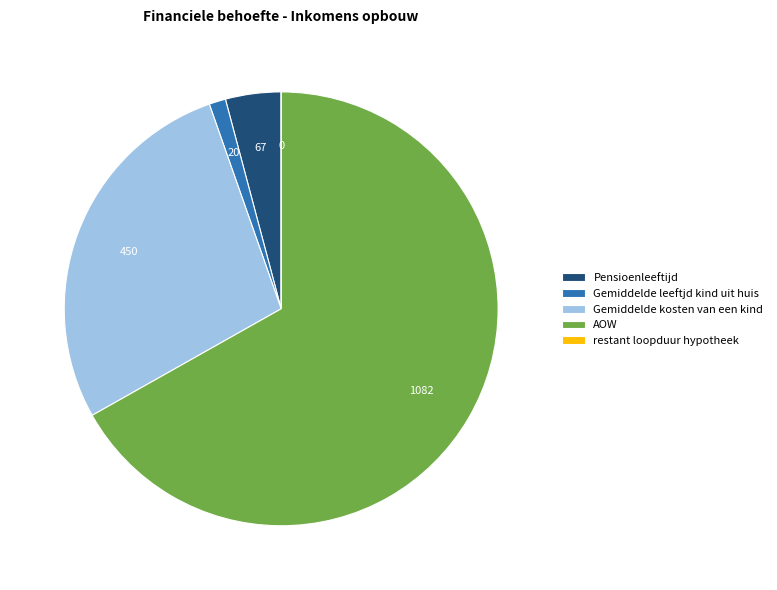

Which slice represents more than half of the pie?

AOW